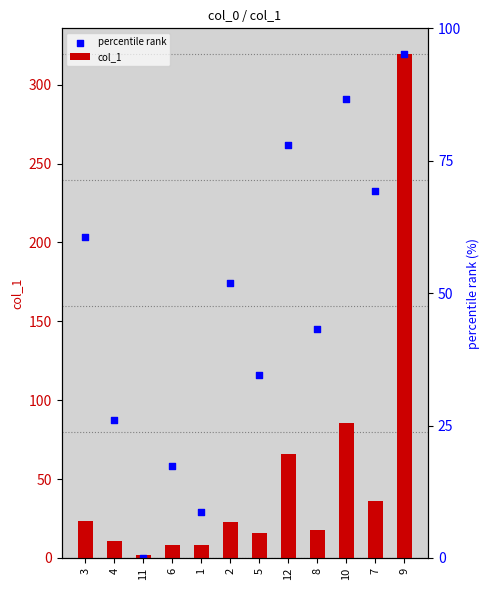

Is the value of col_1 at 12 greater than the value of percentile rank at 11?

Yes